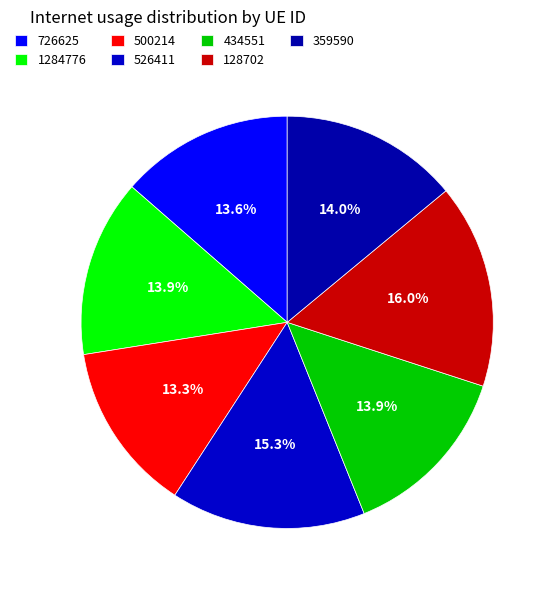

What is the smallest slice in the pie chart?

500214